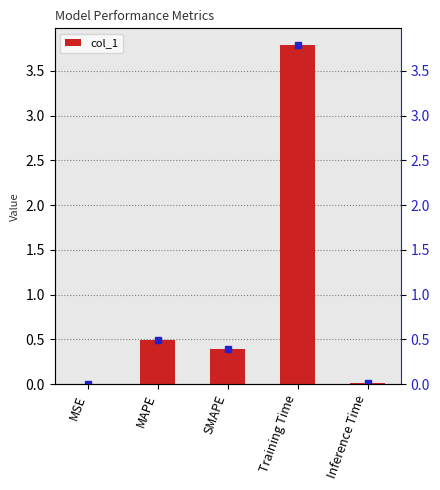

Does the chart contain stacked bars?

No